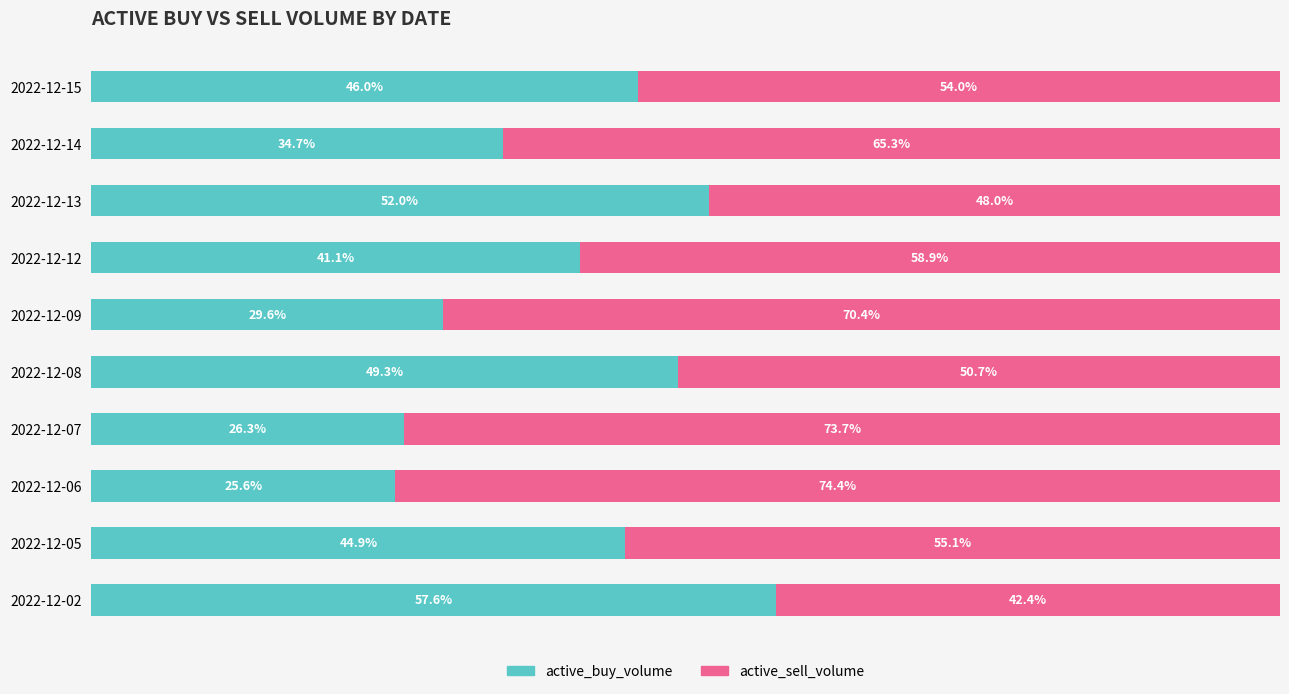

At which label does active_buy_volume reach its peak?

2022-12-02